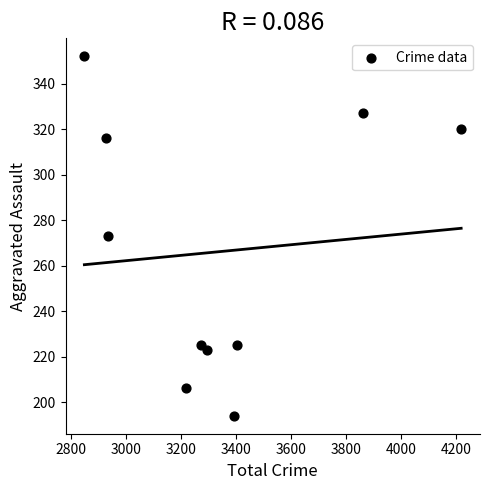

What is the range of Y values (max minus min)?

158